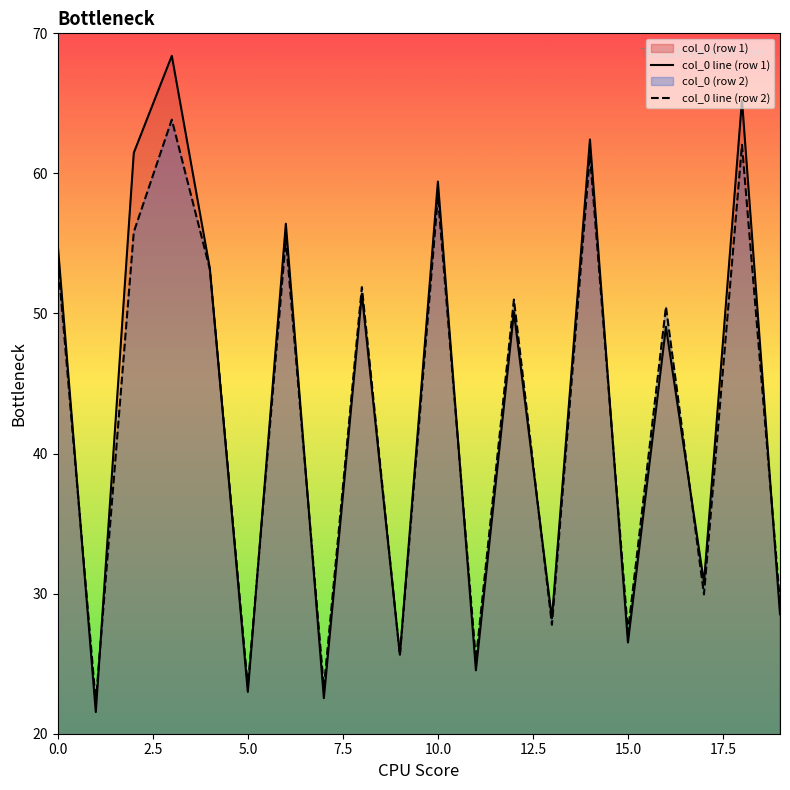

How many distinct data groups are displayed?

2